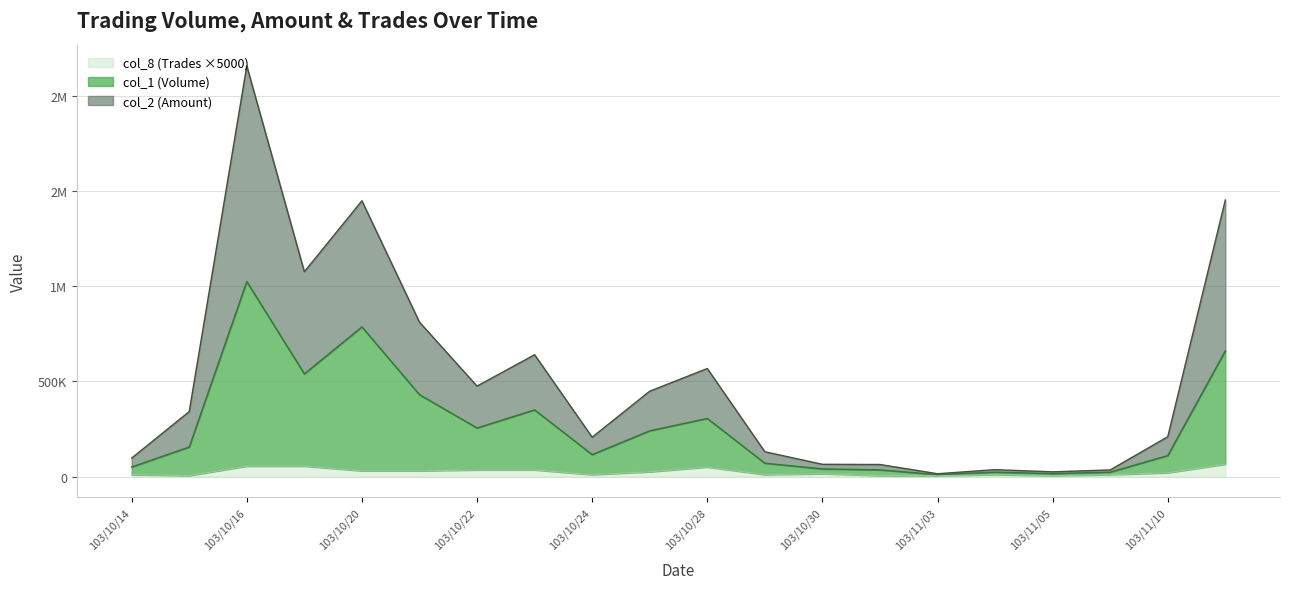

How many interior local valleys does the col_1 (Volume) series have?

5